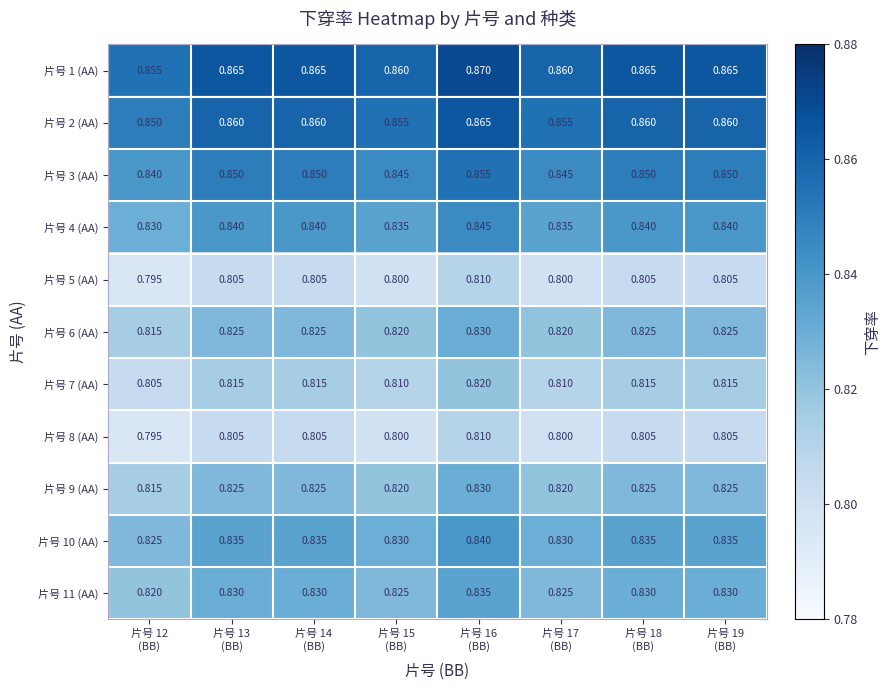

Which label corresponds to the smallest value in the chart?

片号 12
(BB)